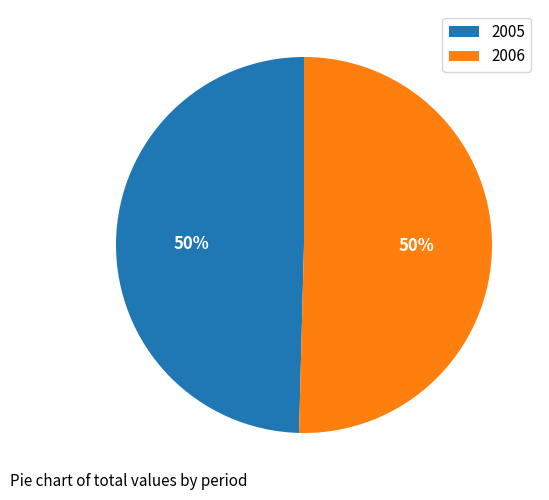

To the nearest percent, what percentage of the pie is 2006?

50%